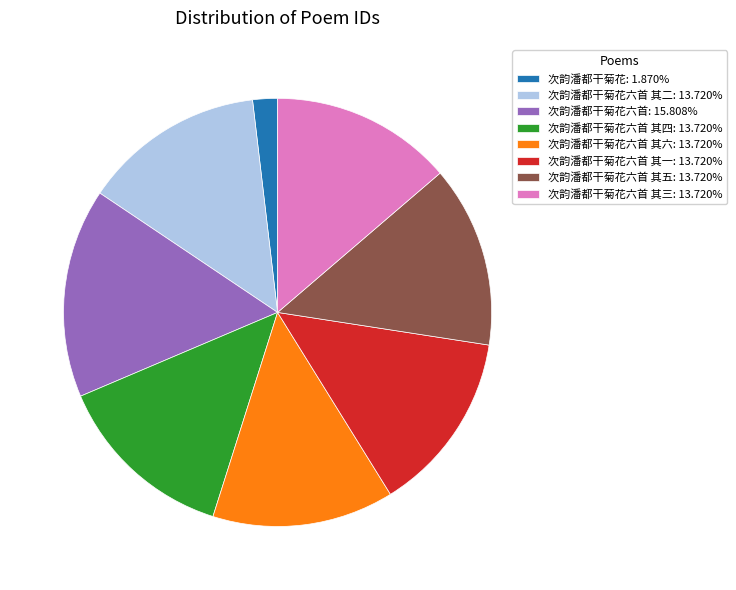

Does any single category account for the majority?

No